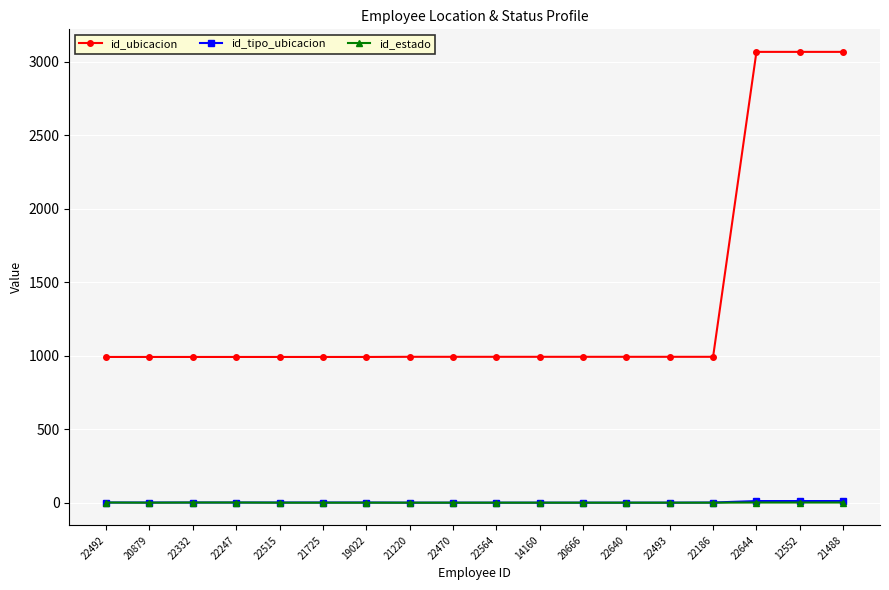

What is the spread (max minus min) of values at 22186?

992